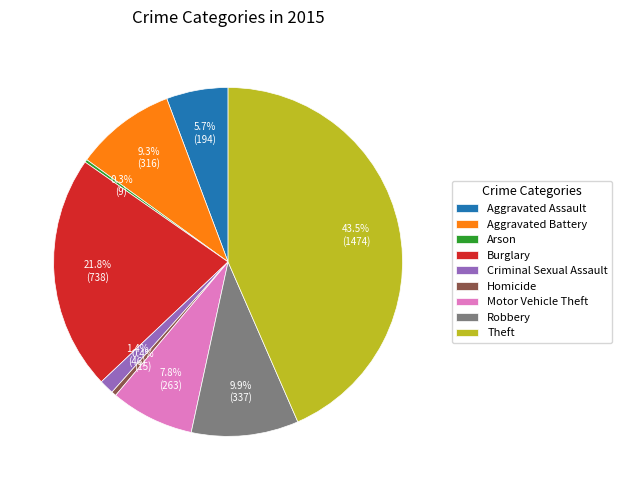

Approximately how many times larger is the value at Theft compared to Burglary?

2.0